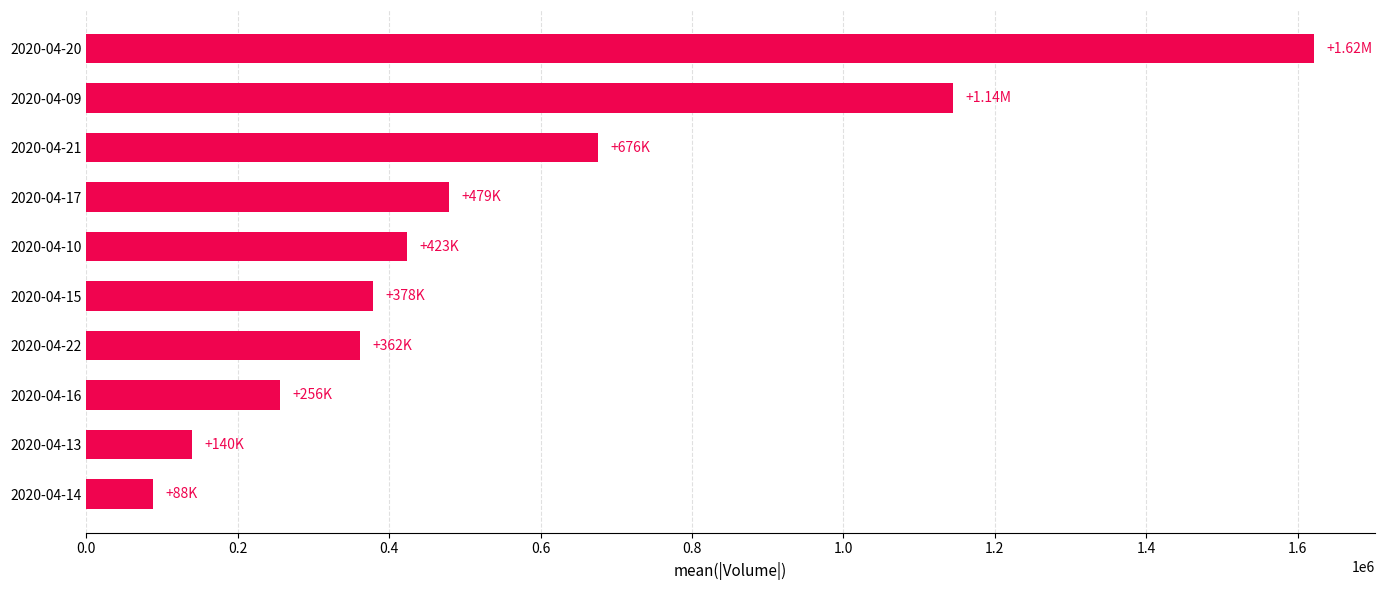

What is the ratio of the value at 2020-04-22 to the value at 2020-04-21?

0.5